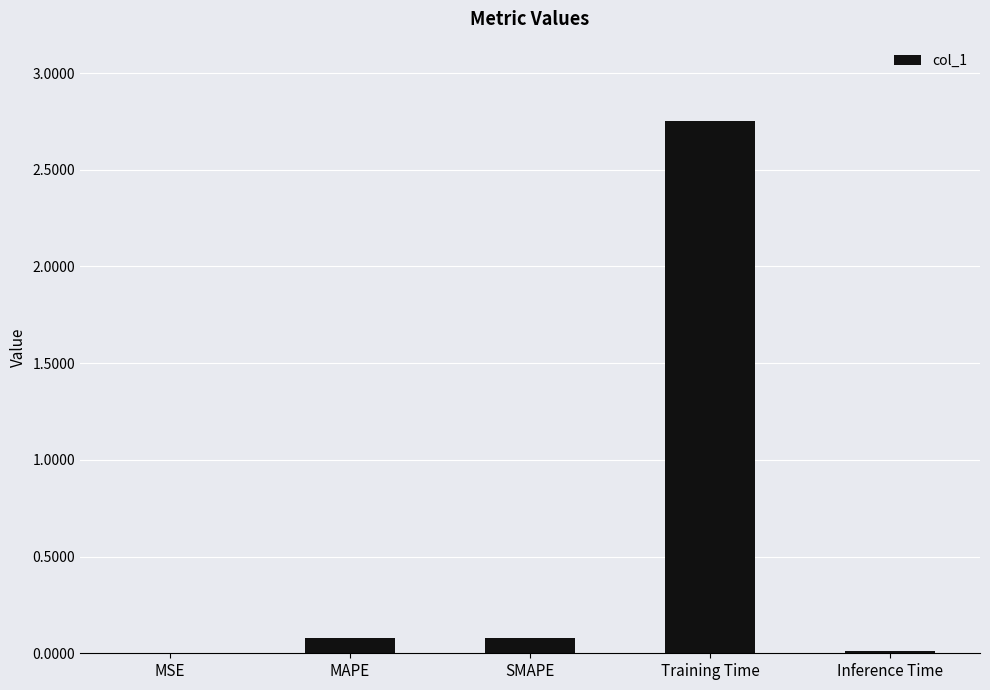

Which has a higher value, Training Time or MAPE?

Training Time